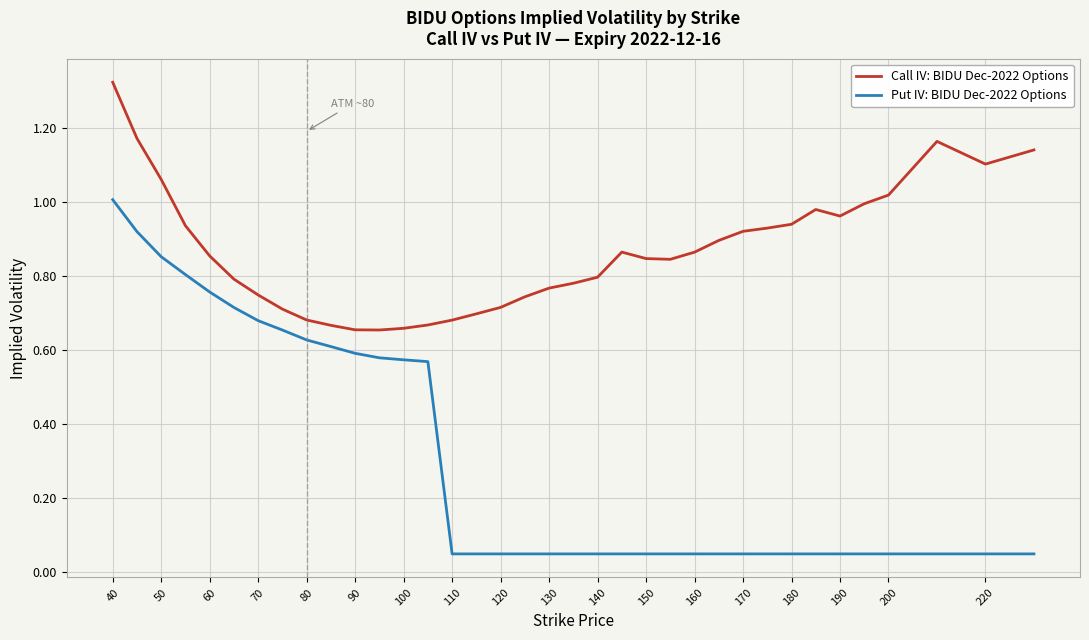

Rank the series by their average value, from lowest to highest.

Put IV: BIDU Dec-2022 Options, Call IV: BIDU Dec-2022 Options